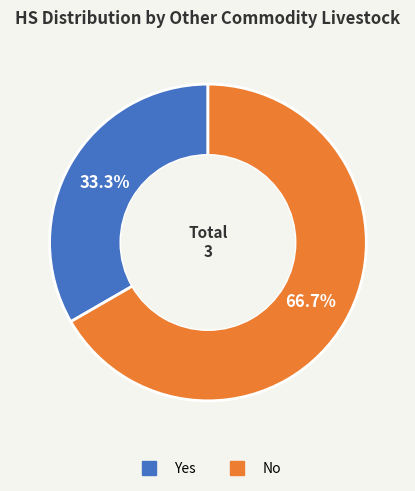

Is it true that Yes is 33% of the pie?

True